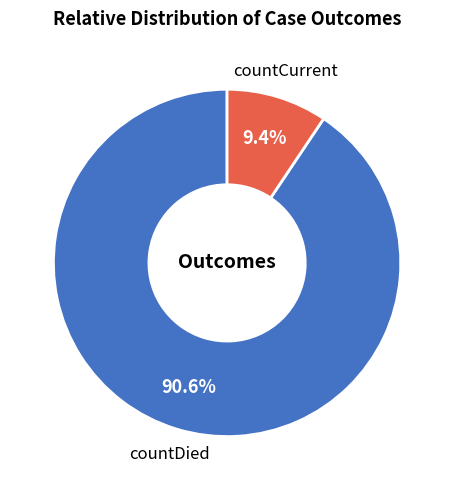

Rank the categories by value from highest to lowest.

countDied, countCurrent